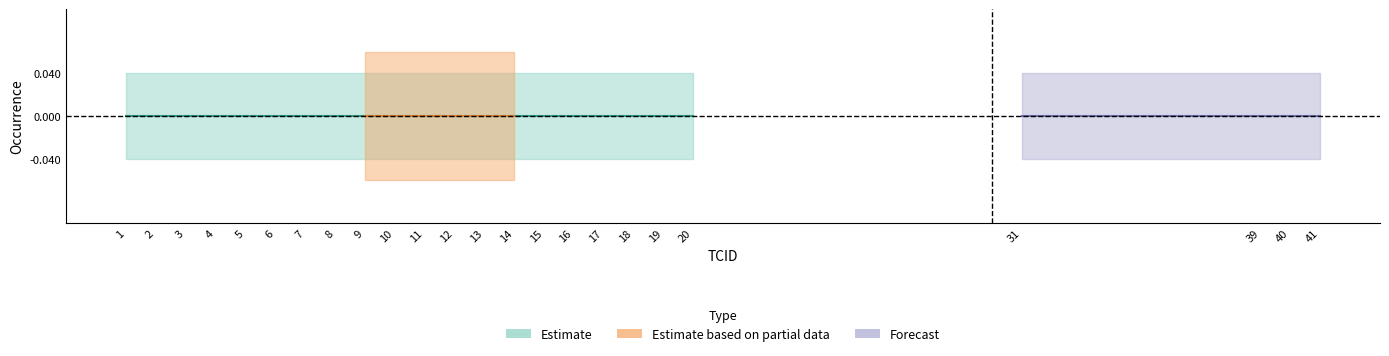

True or false: Forecast has more than 1 points higher than both neighbors.

False